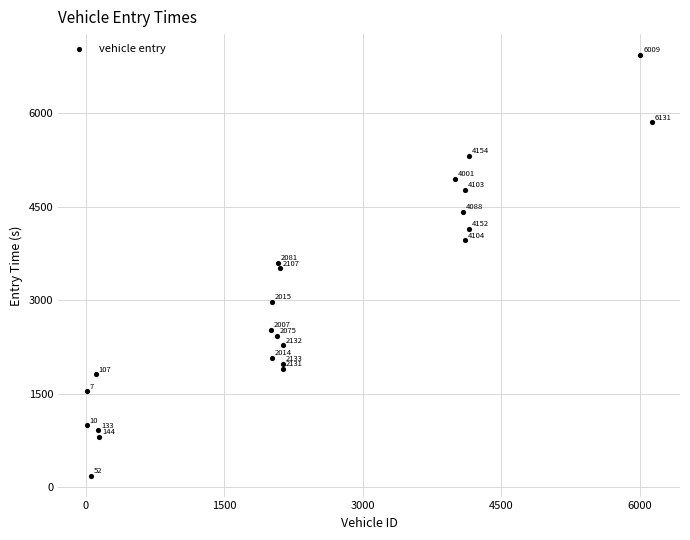

What Y value in the scatter plot is closest to 3562?

3604.0